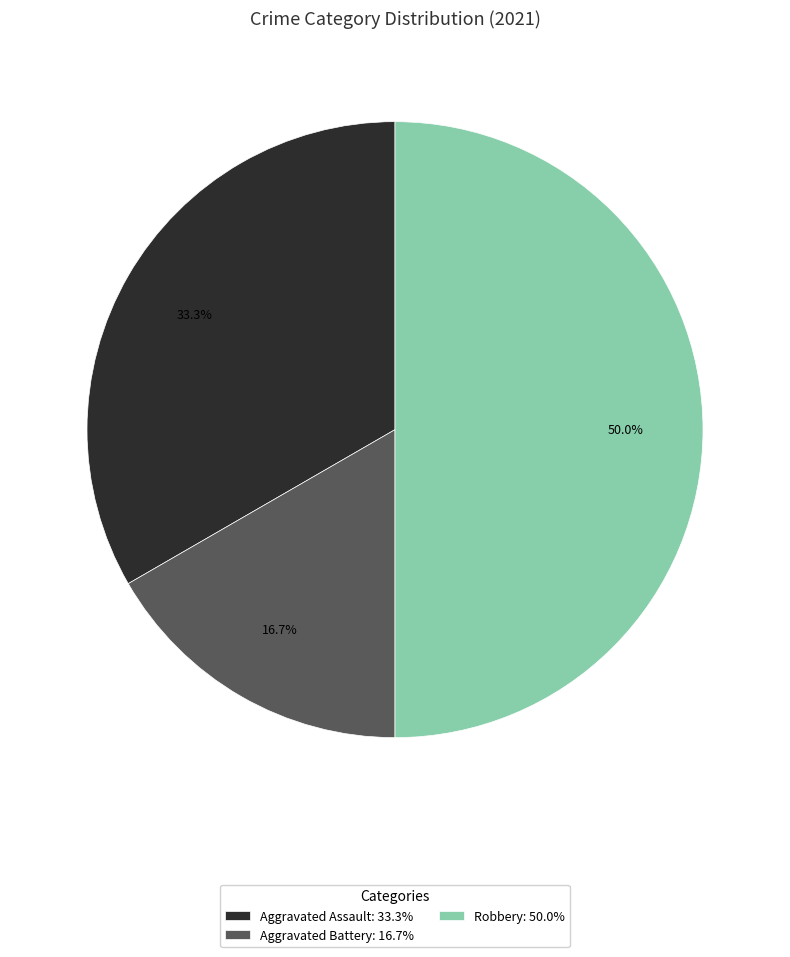

What is the largest slice in the pie chart?

Robbery: 50.0%